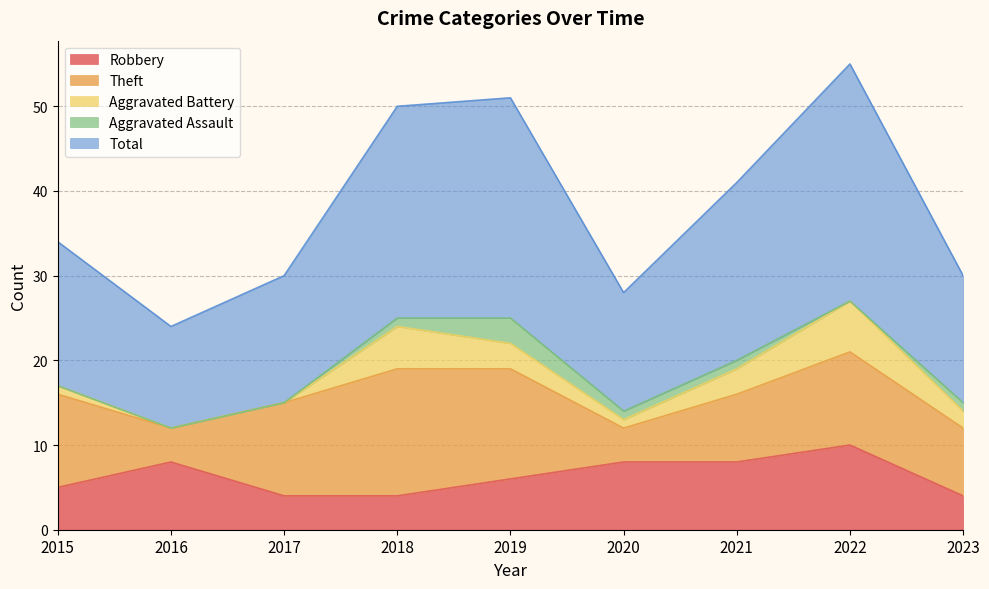

Rank the series at 2019 from lowest to highest value.

Aggravated Battery, Aggravated Assault, Robbery, Theft, Total